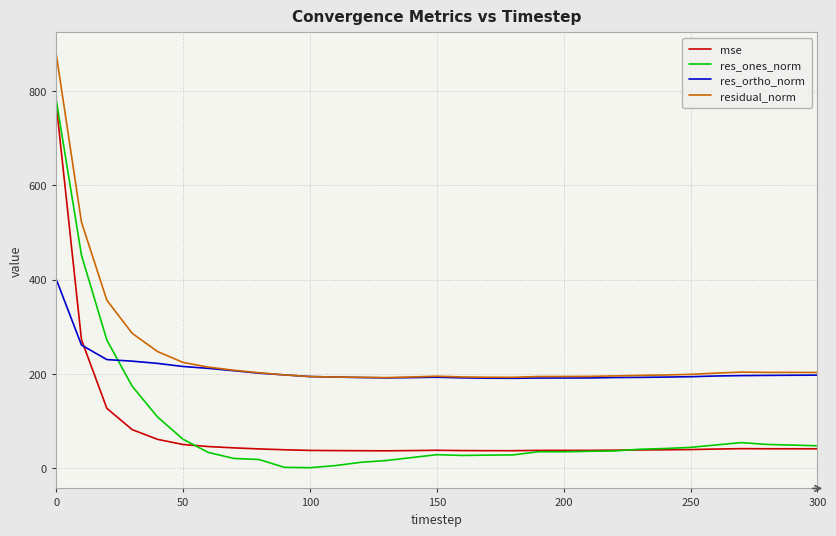

True or false: res_ones_norm and res_ortho_norm cross at least once.

True